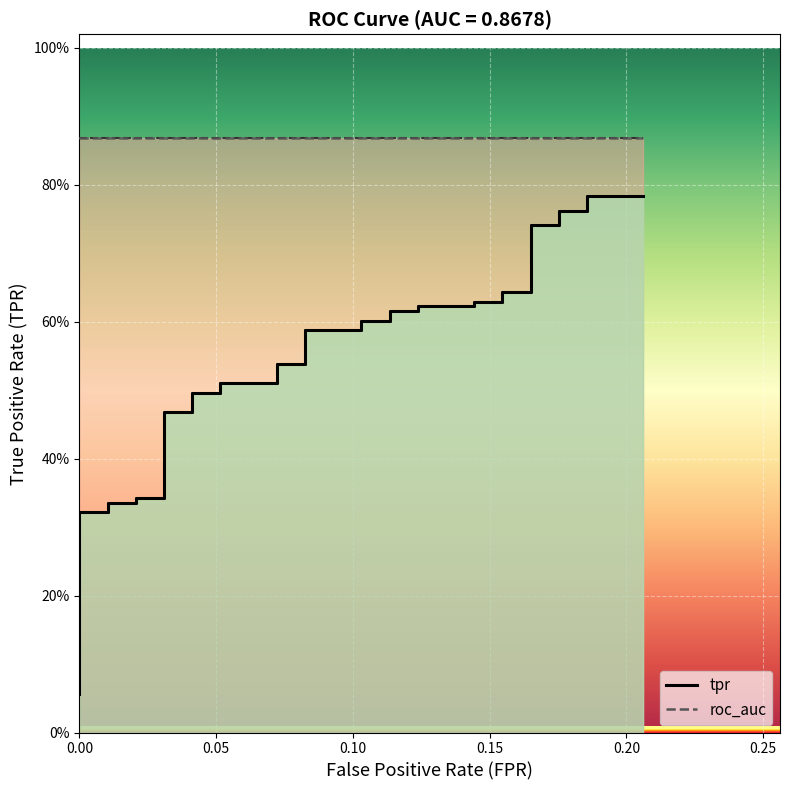

True or false: there are more than 2 points higher than both neighbors.

False